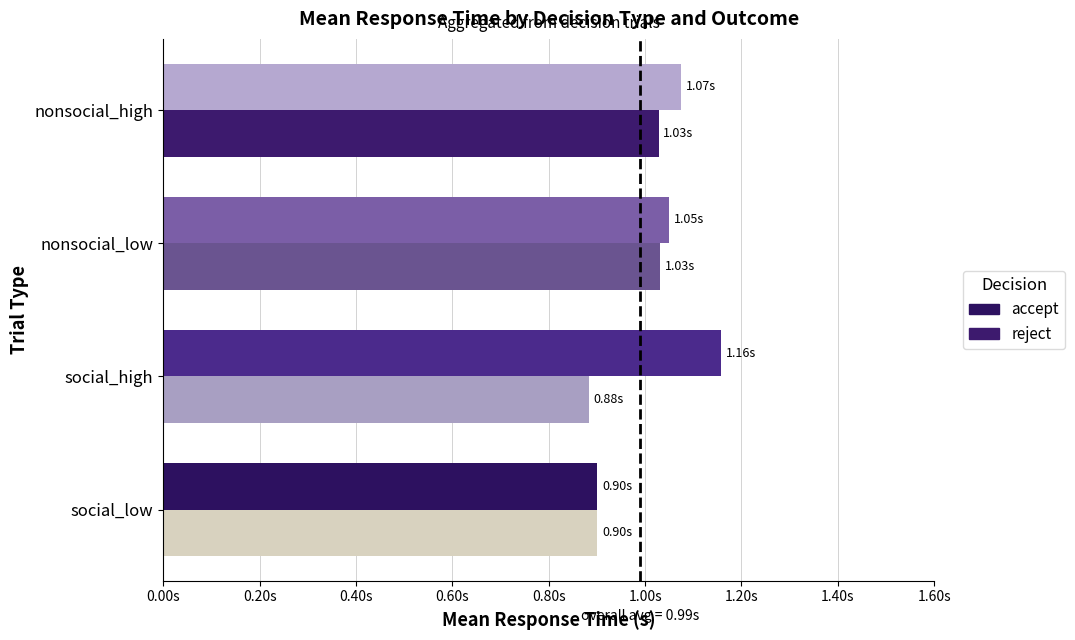

Which series has the widest spread of values?

accept